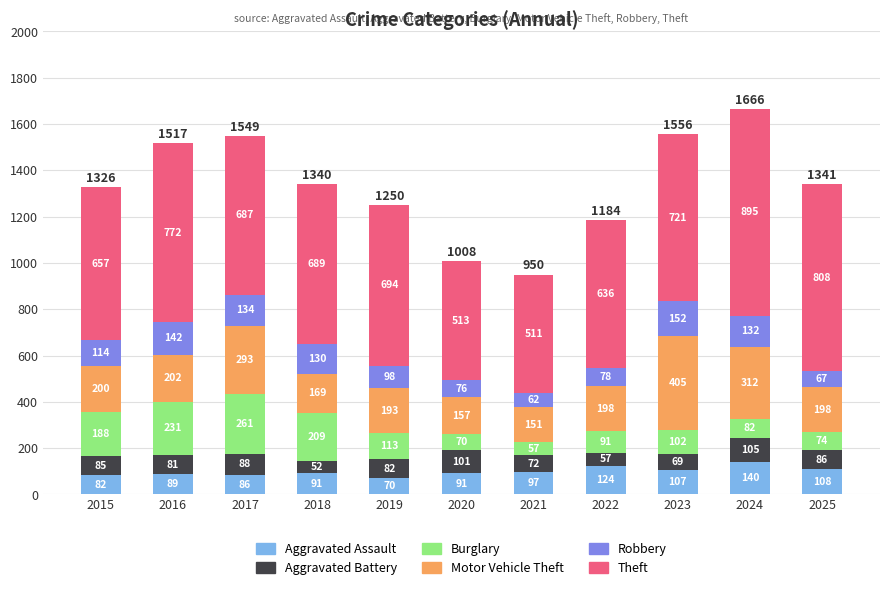

The Aggravated Assault series shows 124 at 2022. True or false?

True